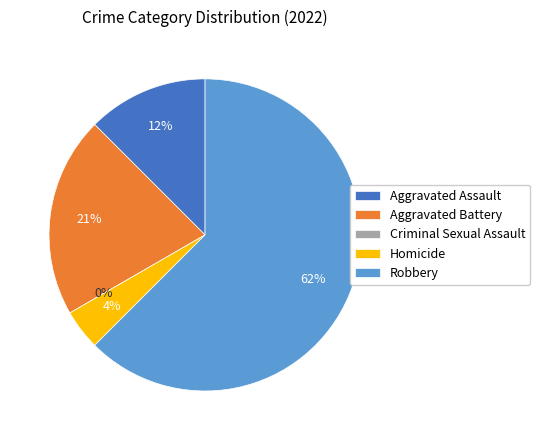

How many slices are in this pie chart?

5